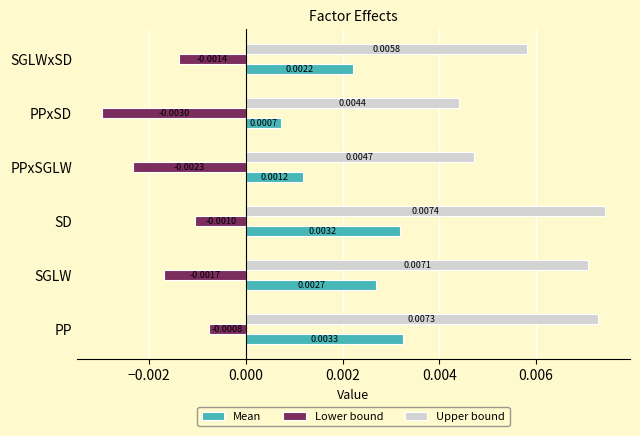

List the series in order of their overall mean, highest first.

Upper bound, Mean, Lower bound